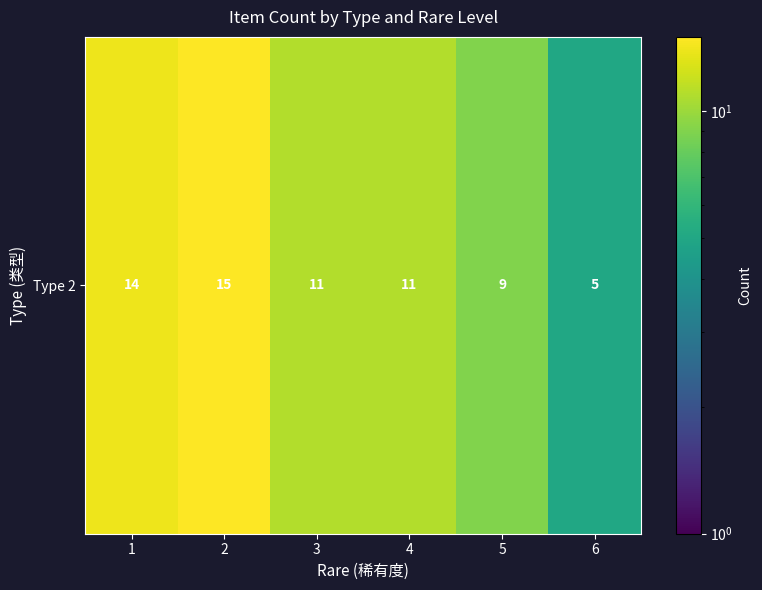

What is the change in value from 1 to 5?

-5